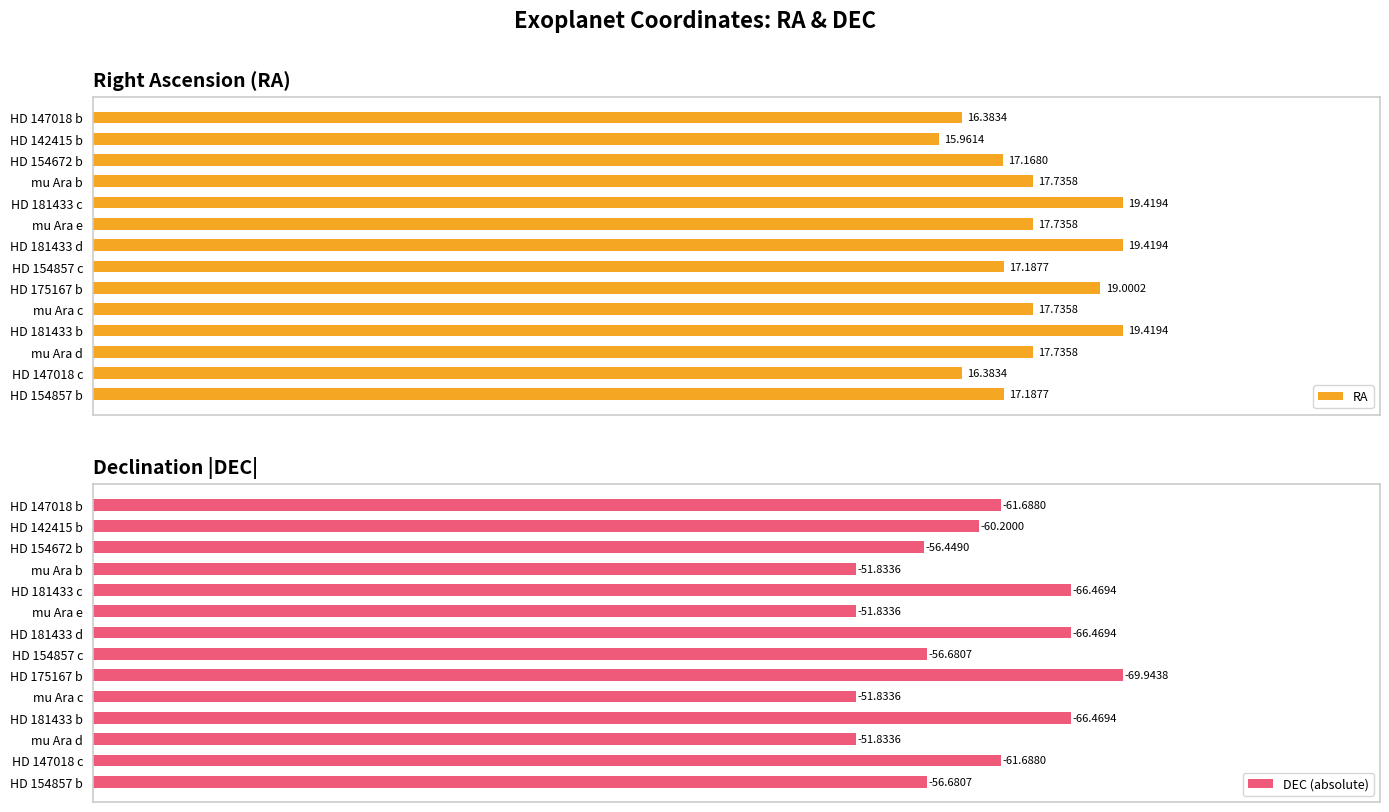

List the series in order of their peak value, highest first.

DEC (absolute), RA